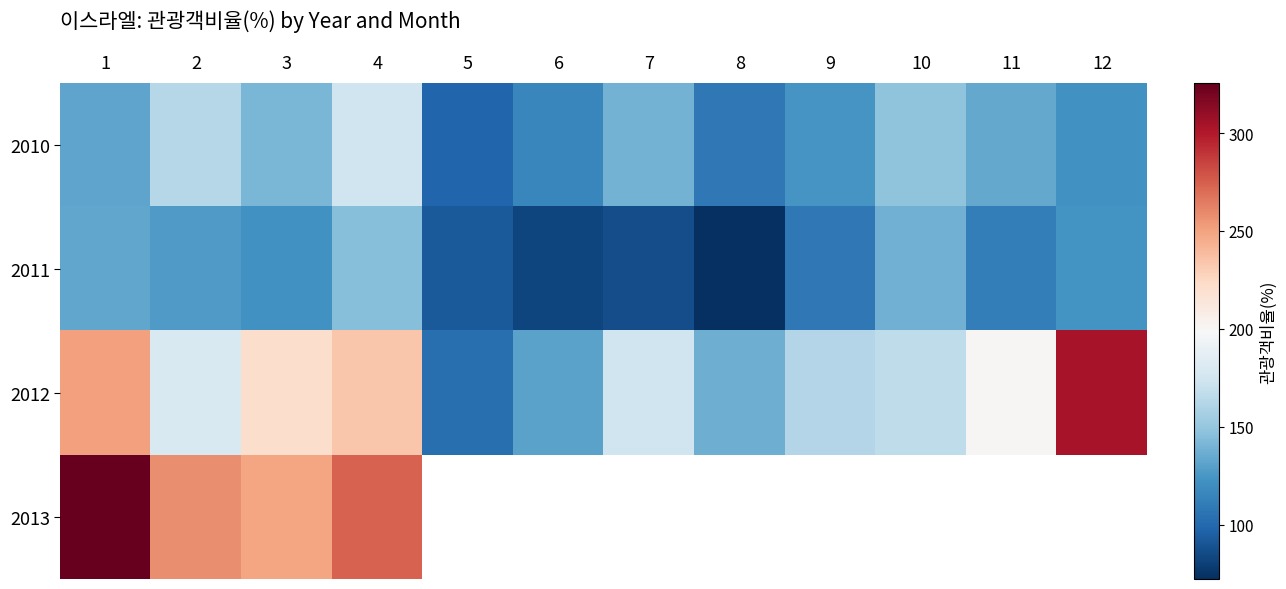

List the labels in order of 2011 value, smallest first.

8, 6, 7, 5, 9, 11, 3, 12, 2, 1, 10, 4